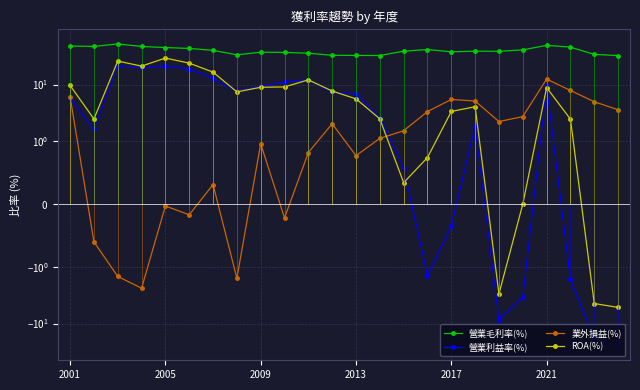

The 營業毛利率(%) series shows 25.6 at 21. True or false?

False